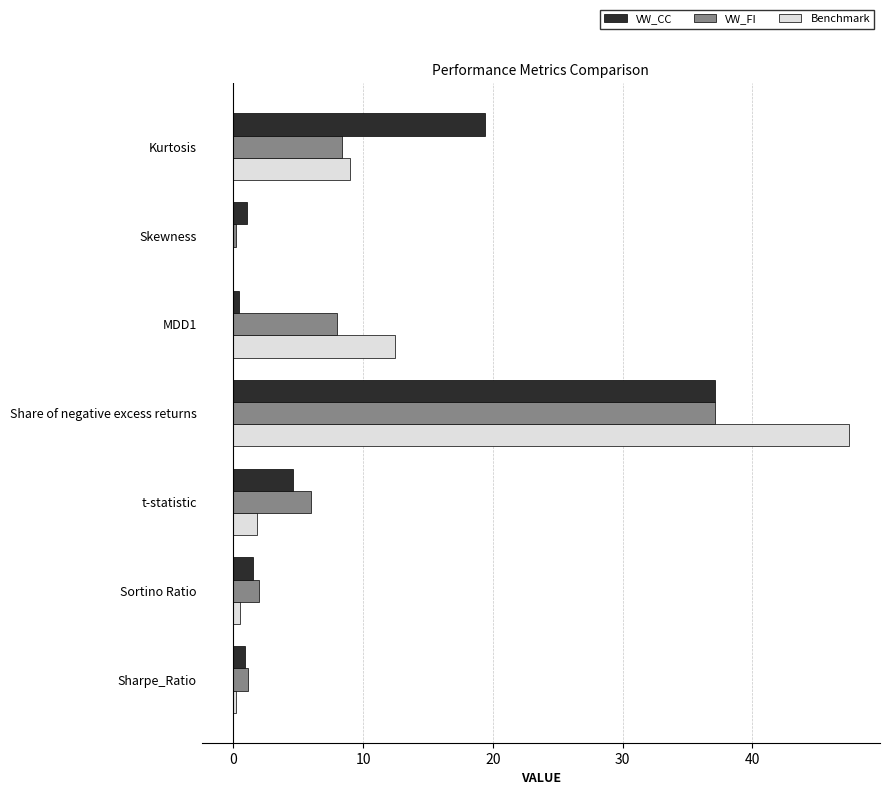

What is the maximum value shown in the chart?

47.4